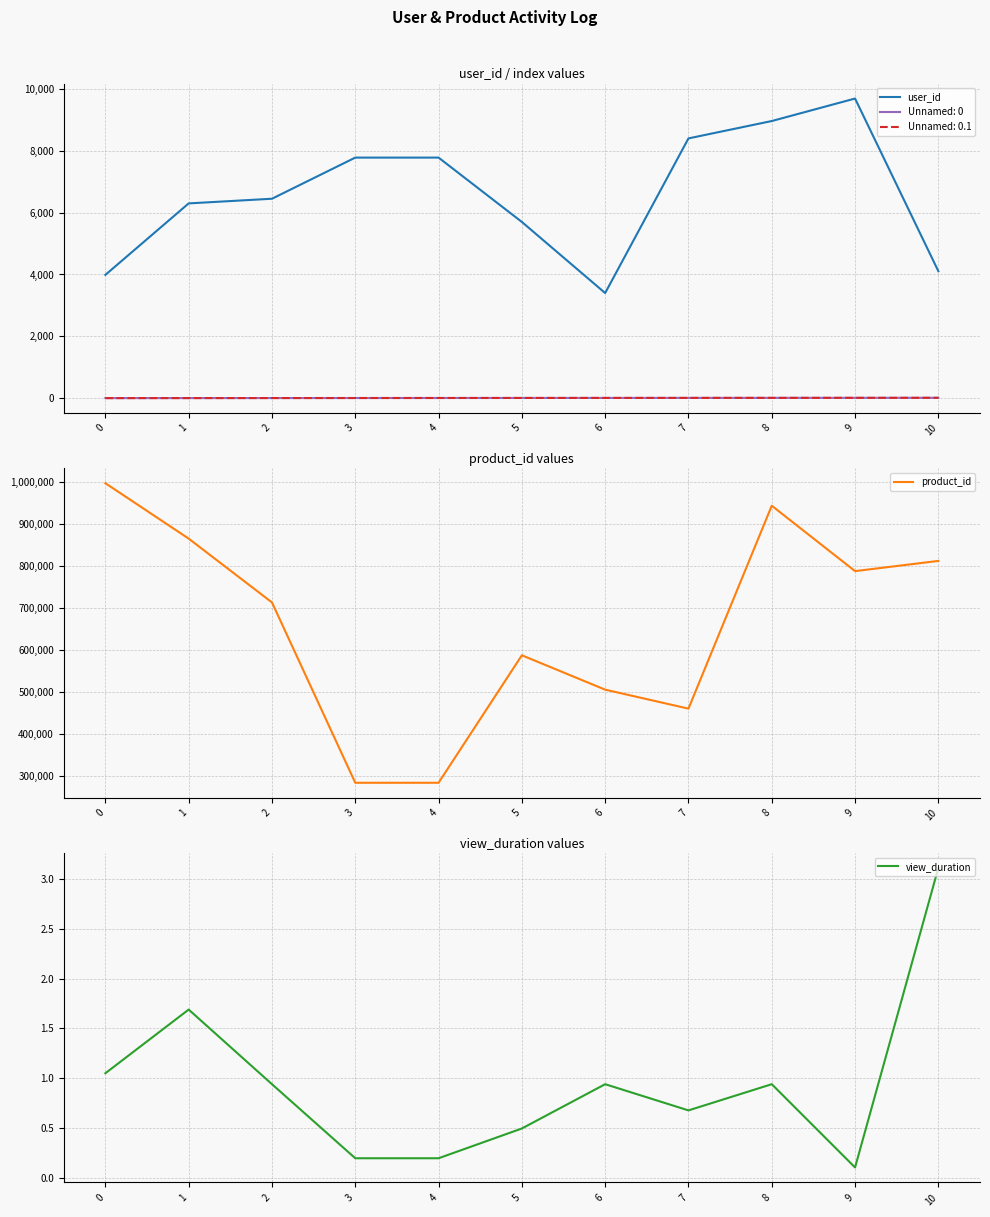

Reading right to left, extract all data points from this chart.

user_id: 4107.0	9693.0	8965.0	8403.0	3400.0	5700.0	7782.0	7782.0	6451.0	6300.0	3987.0
product_id: 811855.0	787546.0	943363.0	459916.0	505123.0	587019.0	283235.0	283235.0	712951.0	865003.0	997021.0
view_duration: 3.1	0.1	0.9	0.7	0.9	0.5	0.2	0.2	0.9	1.7	1.0